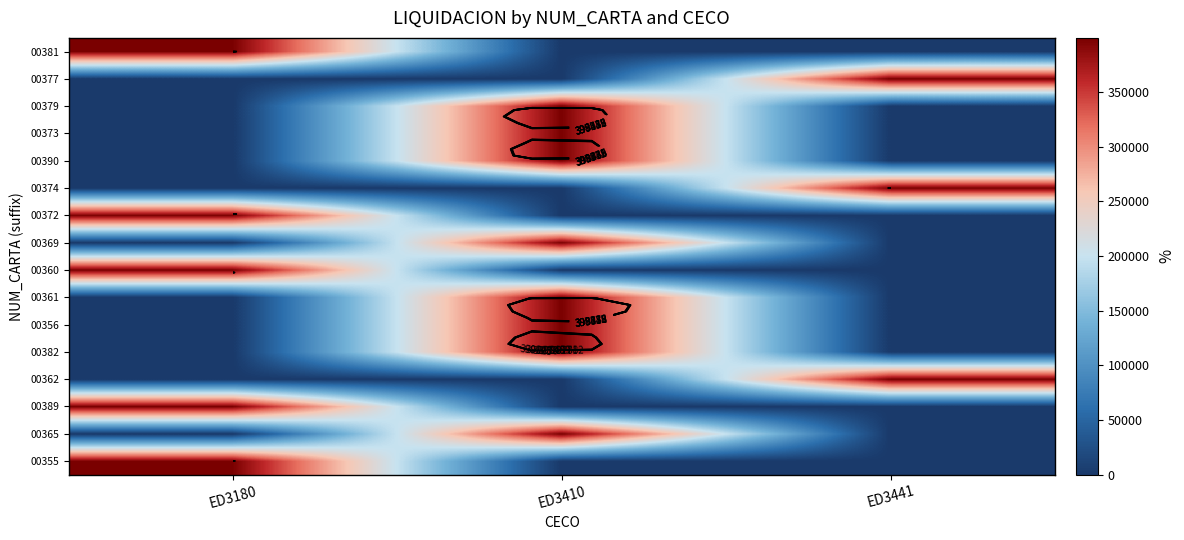

Count the number of data series in this chart.

16